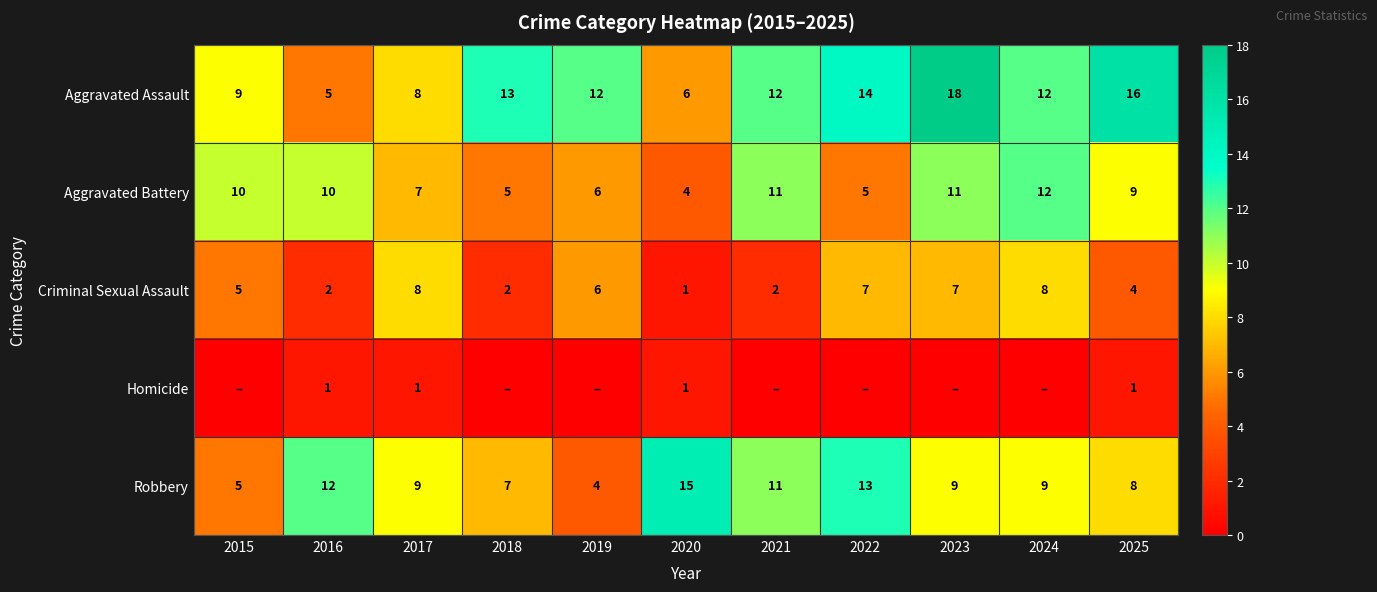

What is the sum of the Aggravated Battery values at 2020 and 2021?

15